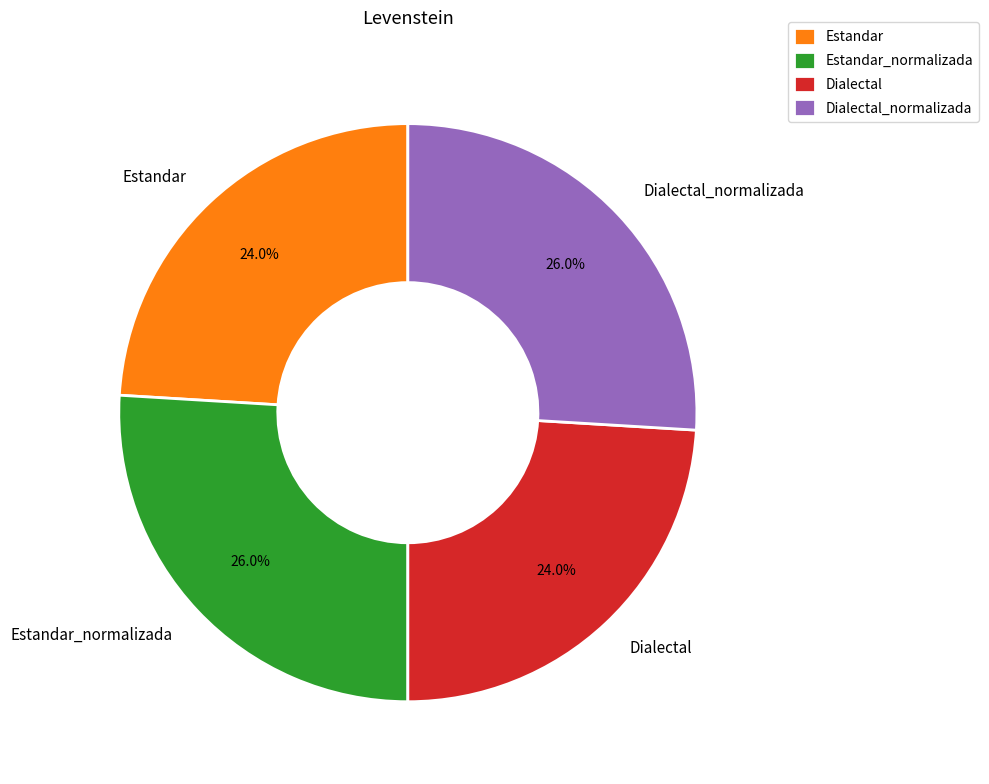

True or false: Estandar accounts for 24% of the total.

True